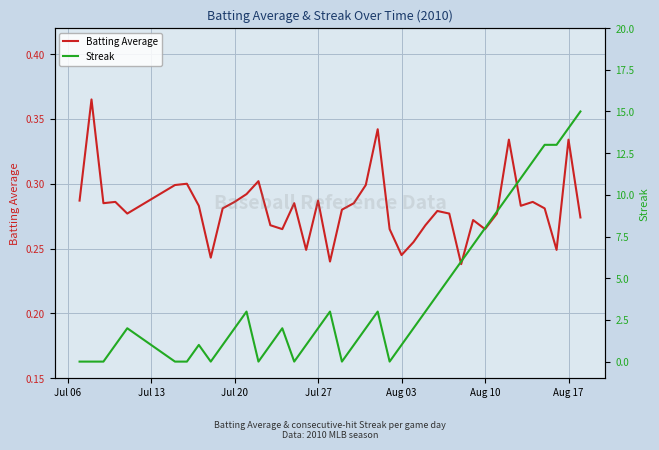

True or false: Streak and Batting Average cross at least once.

True